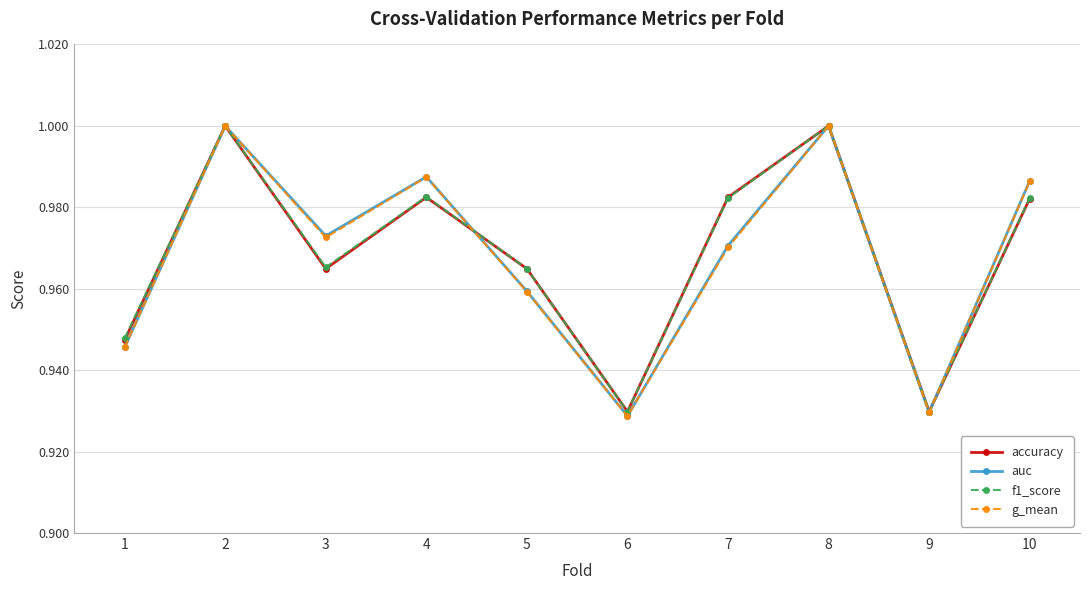

At how many categories does at least one series exceed 0?

10